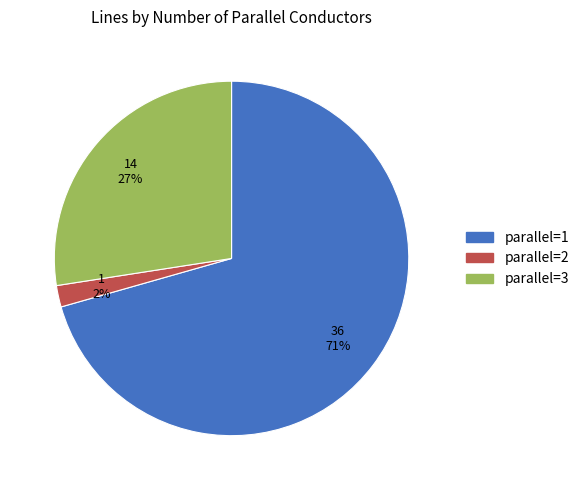

Is there any slice that represents more than half of the pie?

Yes